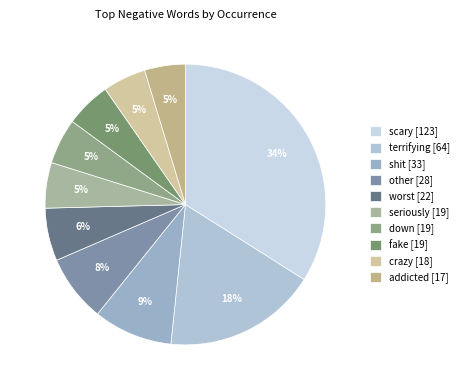

How many segments does this pie chart have?

10